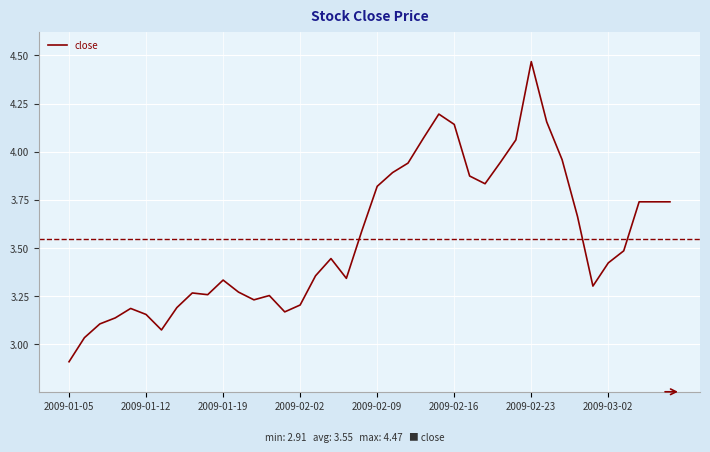

What is the difference between the maximum and minimum values?

1.6